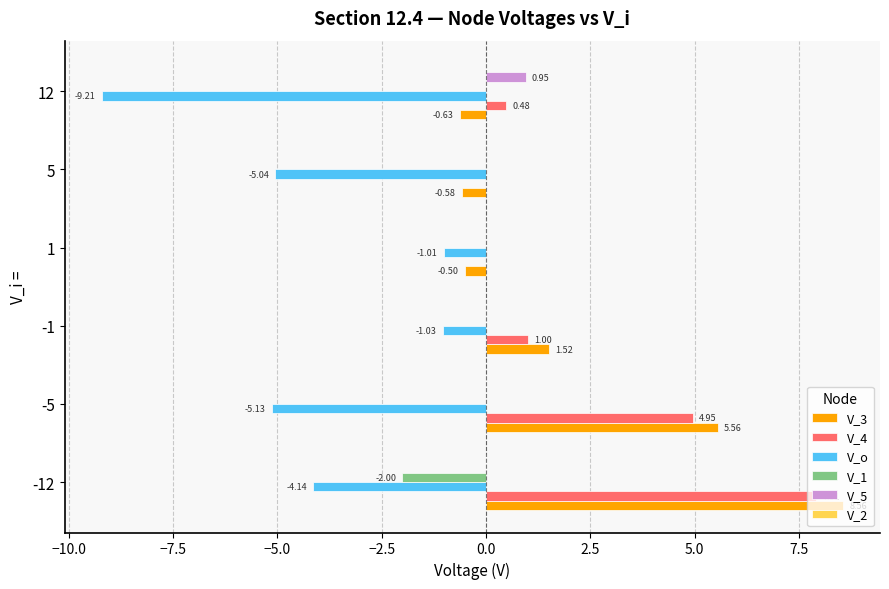

What is the sum of the V_3 values at 12 and -12?

7.9